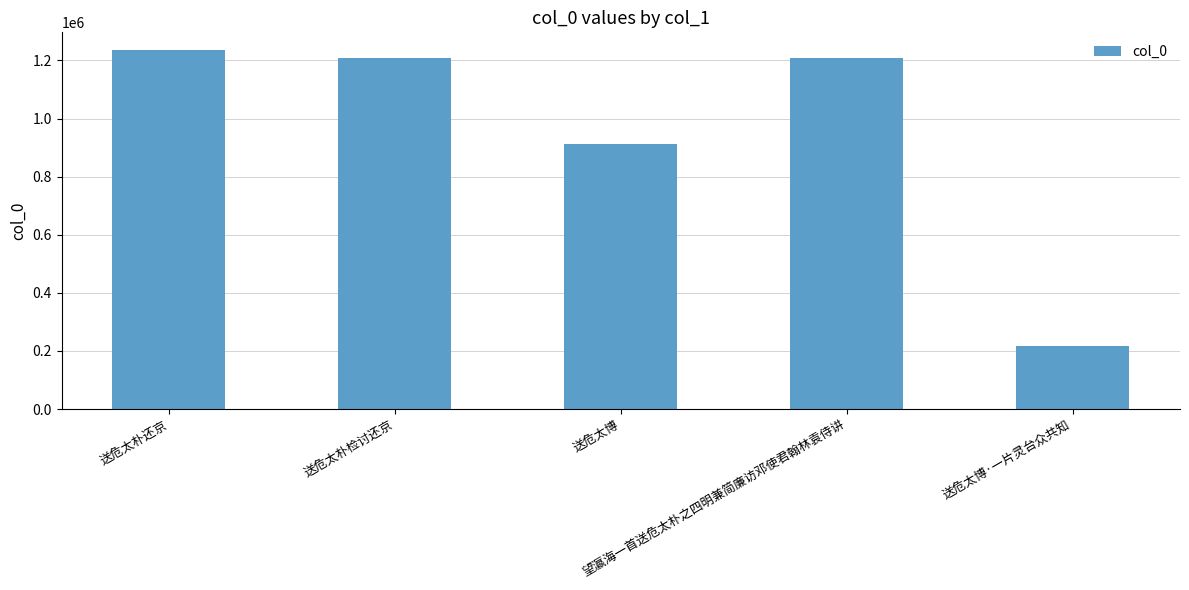

What is the difference between the maximum and minimum values?

1018351